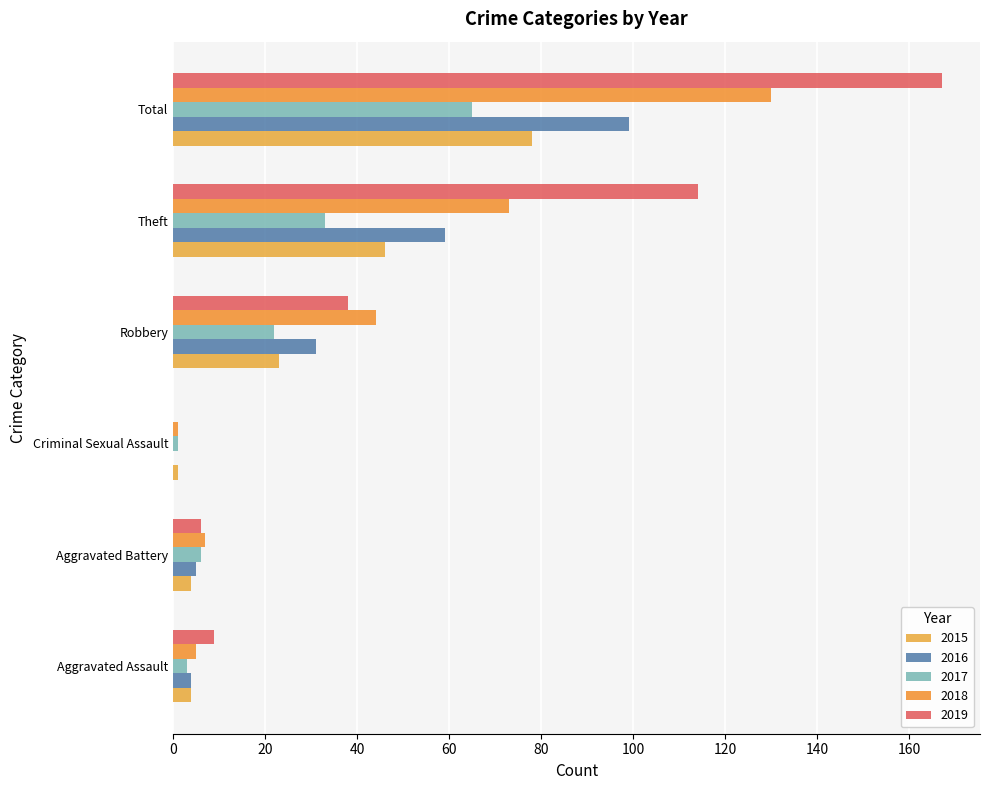

Which series has the largest range (max minus min)?

2019